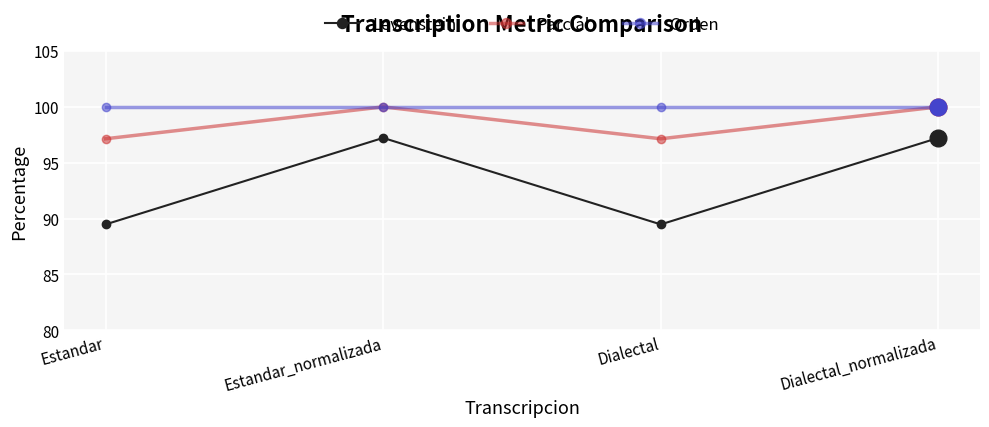

True or false: Orden and Levenstein cross at least once.

False